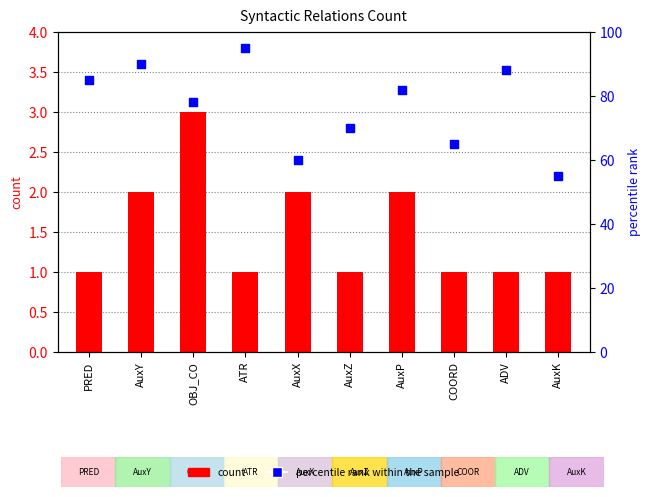

Which series reaches the maximum Y coordinate?

percentile rank within the sample